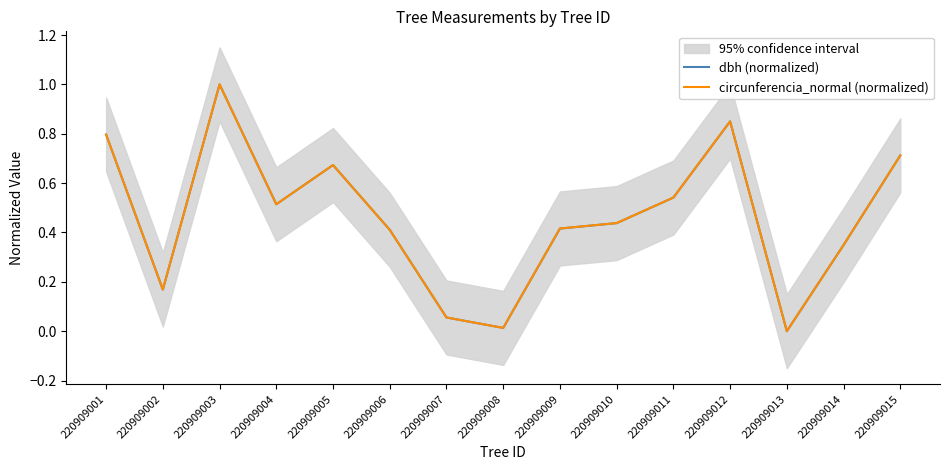

True or false: circunferencia_normal (normalized) and dbh (normalized) cross at least once.

True